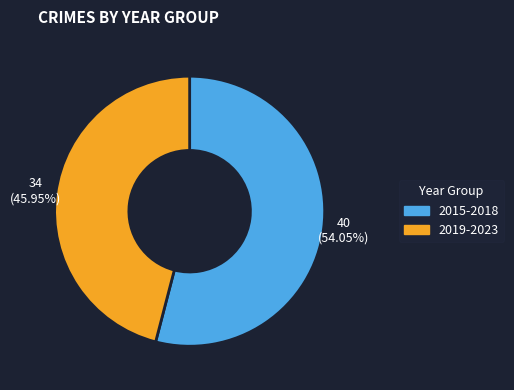

Is there a majority slice in this chart?

Yes